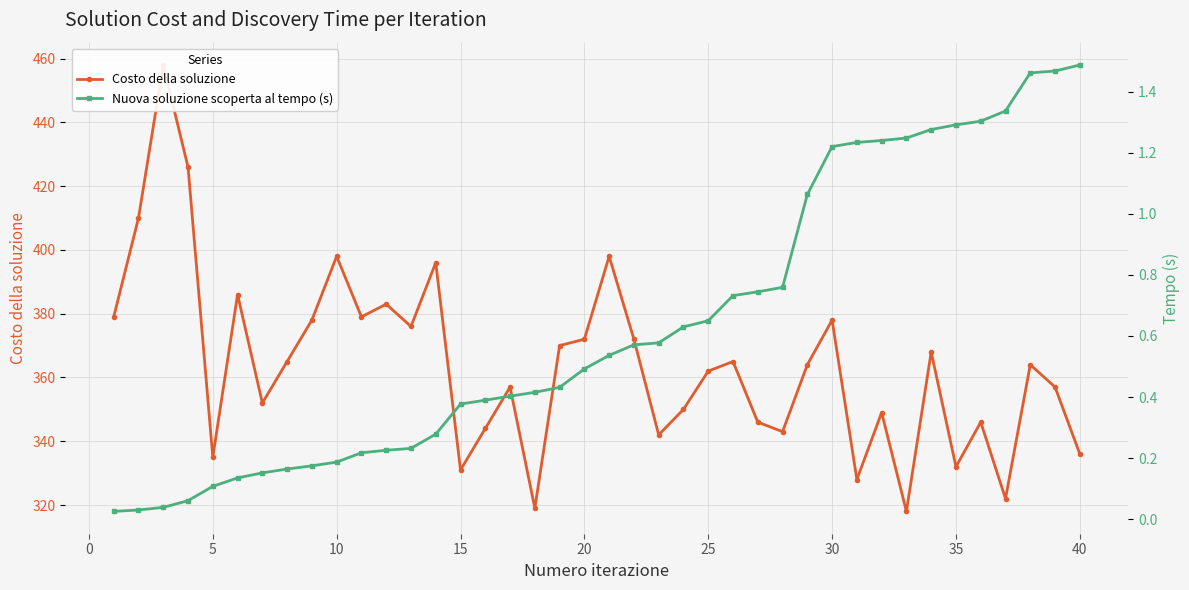

True or false: Costo della soluzione has more than 0 interior local peaks.

True